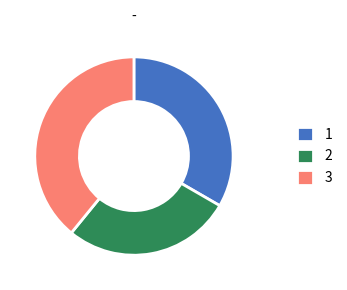

The 2 slice represents 28% of the pie. True or false?

True